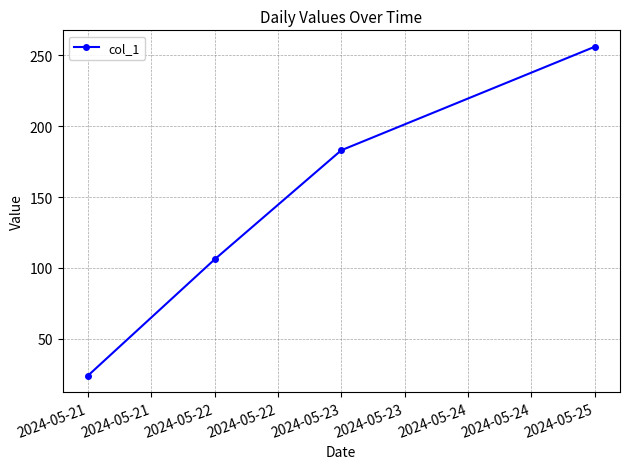

Where is the data nearest to the value 140?

2024-05-22